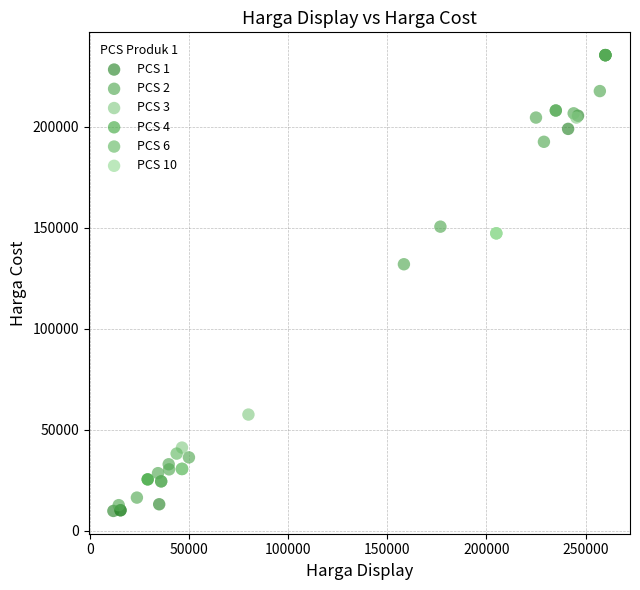

What are all the series names shown in the legend?

PCS 1, PCS 2, PCS 3, PCS 4, PCS 6, PCS 10